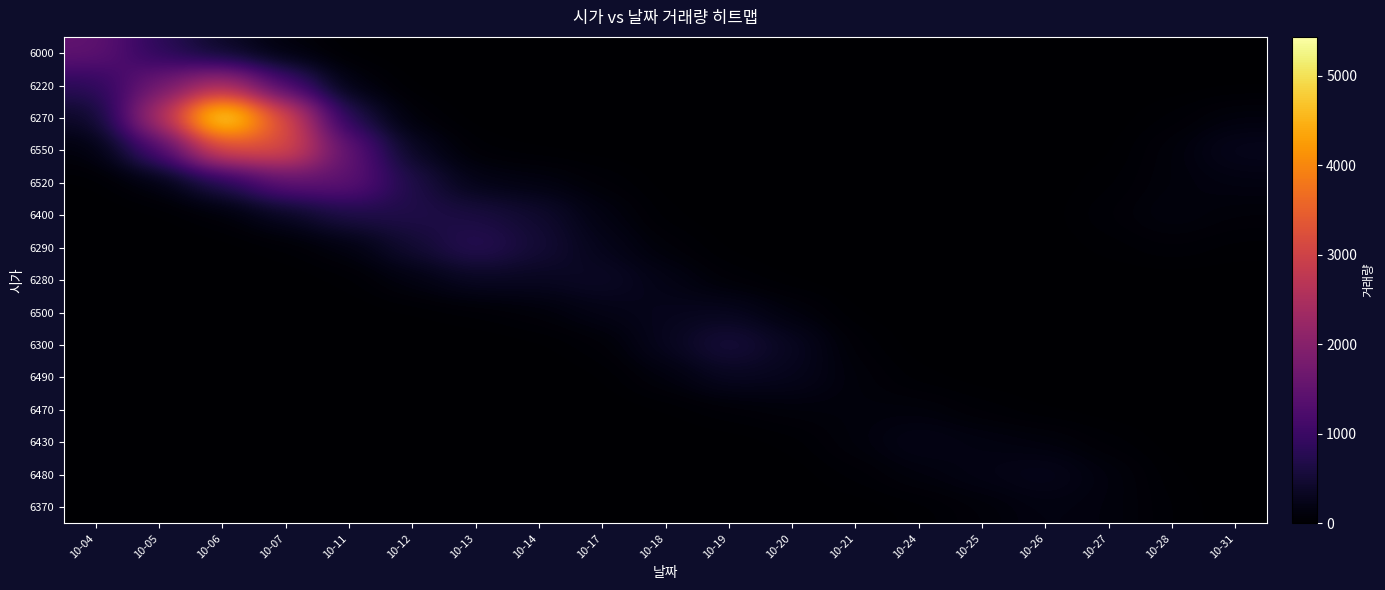

At which category does the chart reach its peak across all series?

10-06